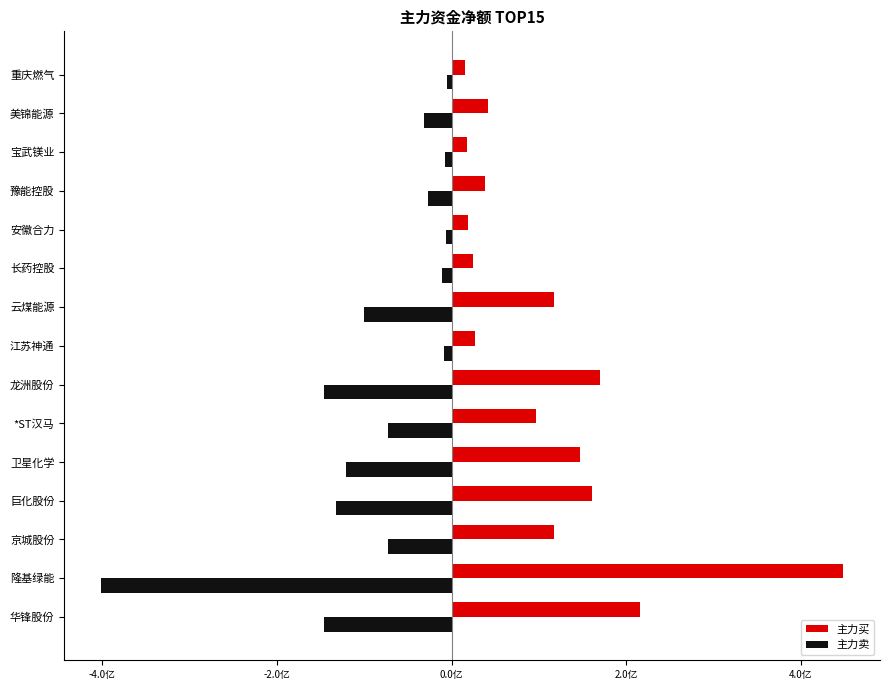

What is the difference between the maximum and minimum values in the 主力卖 series?

396541208